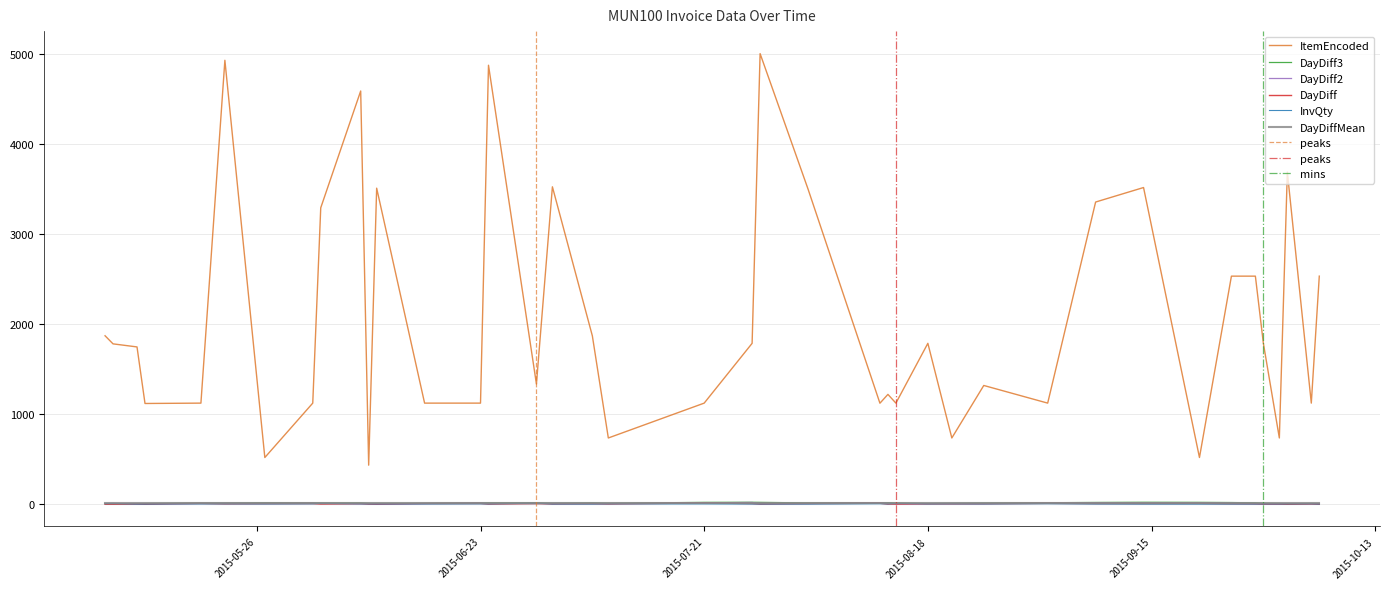

What position from the left is 2015-10-05?

39